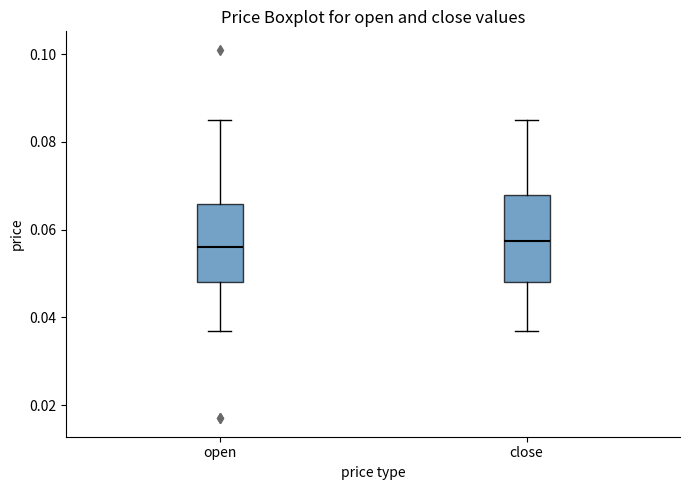

Where does the upper whisker of the box for open end on the y-axis? The values are not printed on the chart, so give them approximately, as read against the axis.

0.086